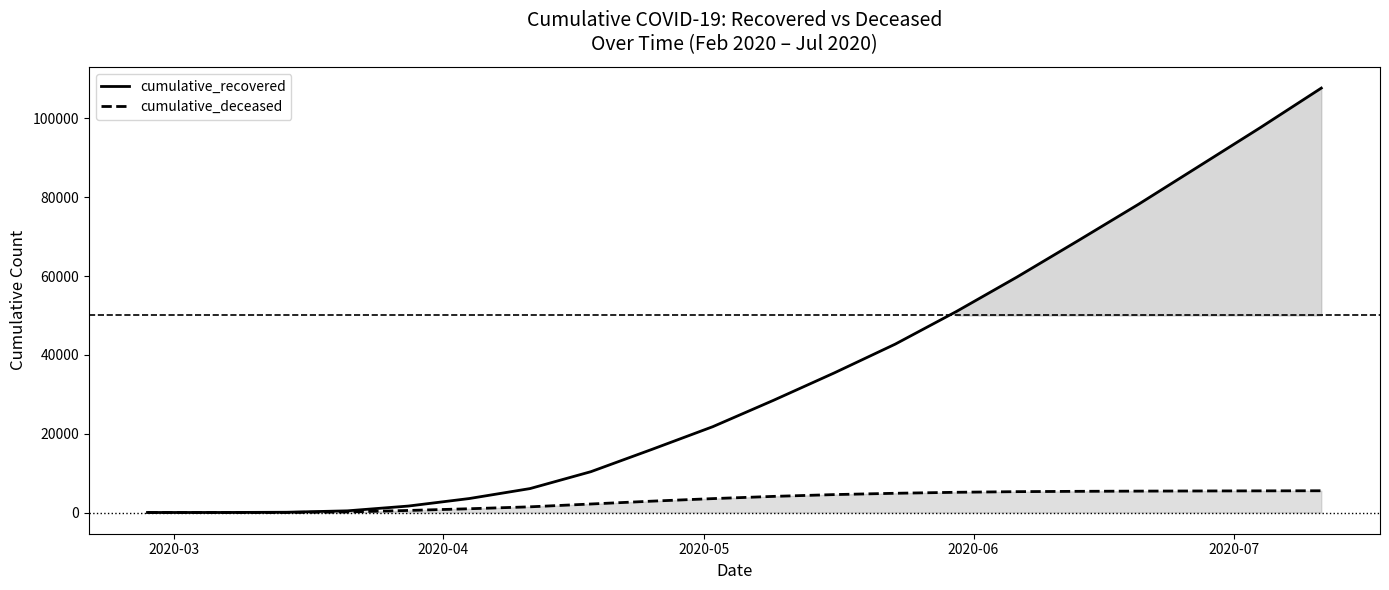

True or false: cumulative_recovered and cumulative_deceased cross at least once.

False